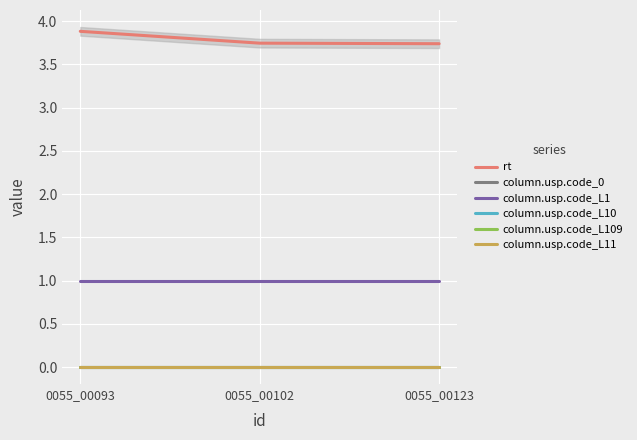

Reading right to left, list all the values displayed in this chart.

rt: 3.7	3.7	3.9
column.usp.code_0: 0.0	0.0	0.0
column.usp.code_L1: 1.0	1.0	1.0
column.usp.code_L10: 0.0	0.0	0.0
column.usp.code_L109: 0.0	0.0	0.0
column.usp.code_L11: 0.0	0.0	0.0